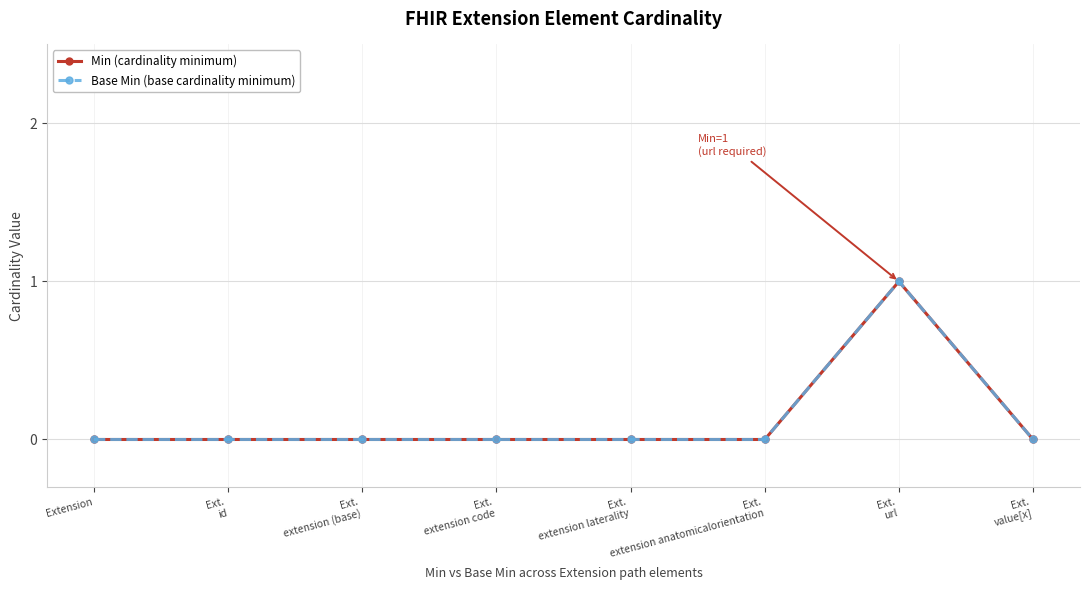

Does the chart have visible grid lines?

Yes